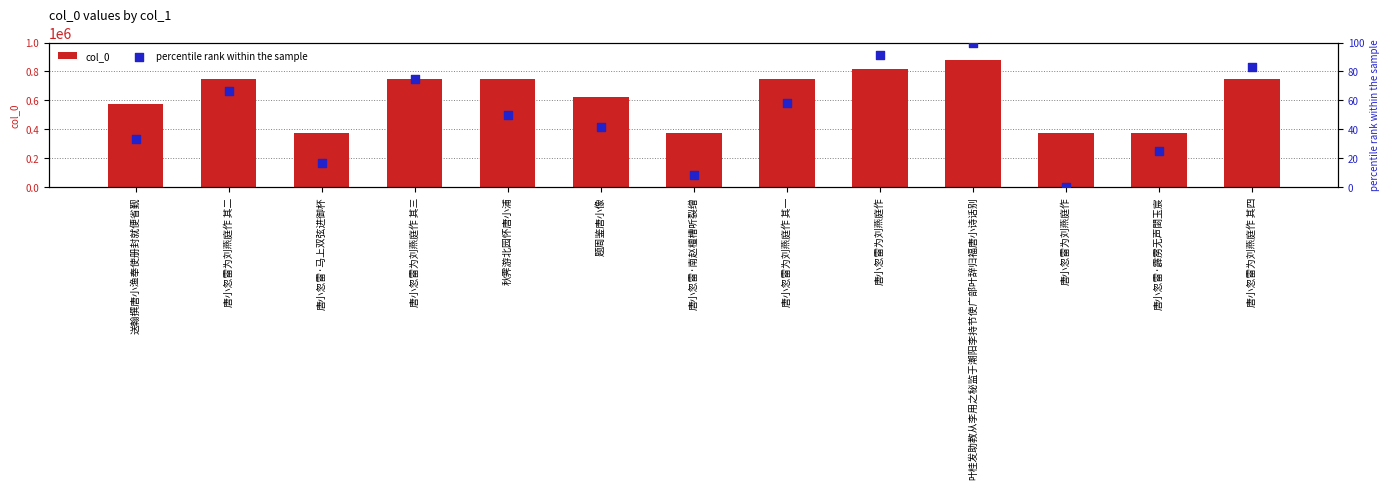

At how many categories does at least one series exceed 381976?

9